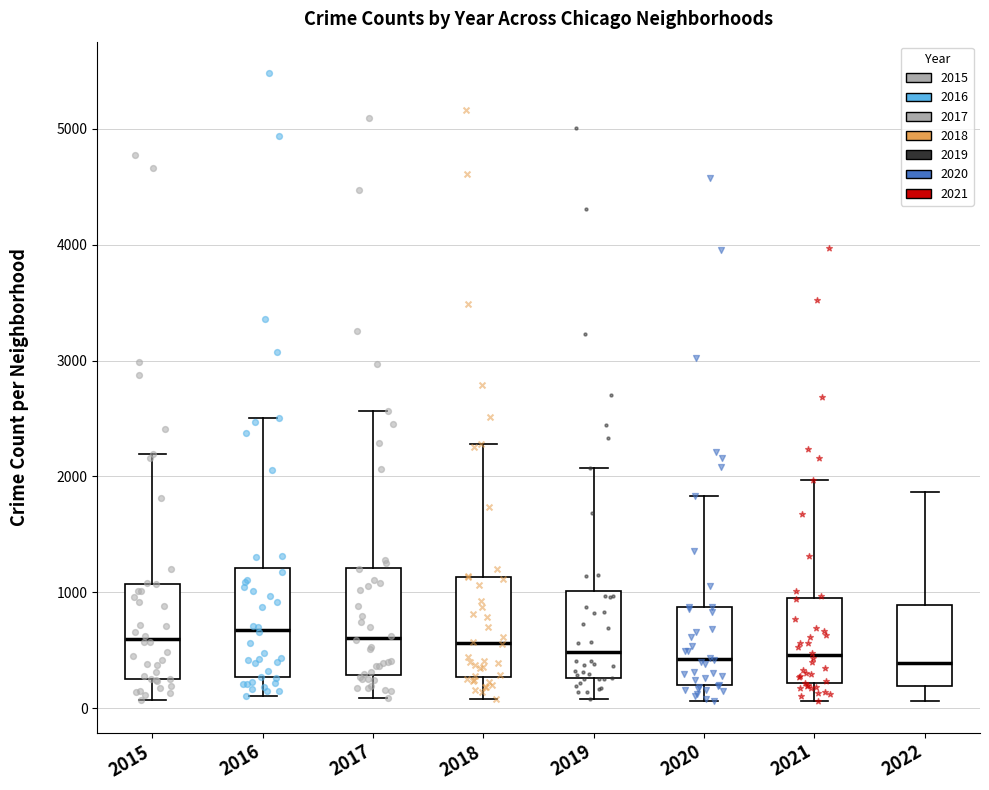

Where does the upper whisker of the box at x = 2018 end on the y-axis? The values are not printed on the chart, so give them approximately, as read against the axis.

2300